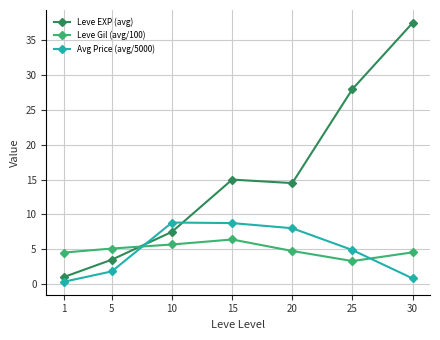

How many values in the Leve Gil (avg/100) series are below 4?

1